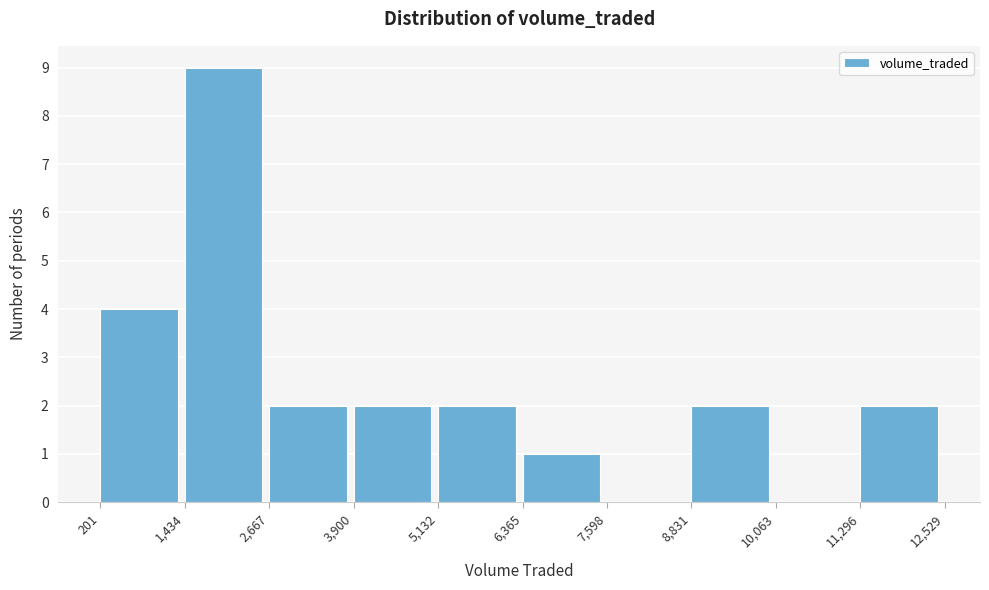

Which range on the x-axis has the tallest bar?

1,434 to 2,667